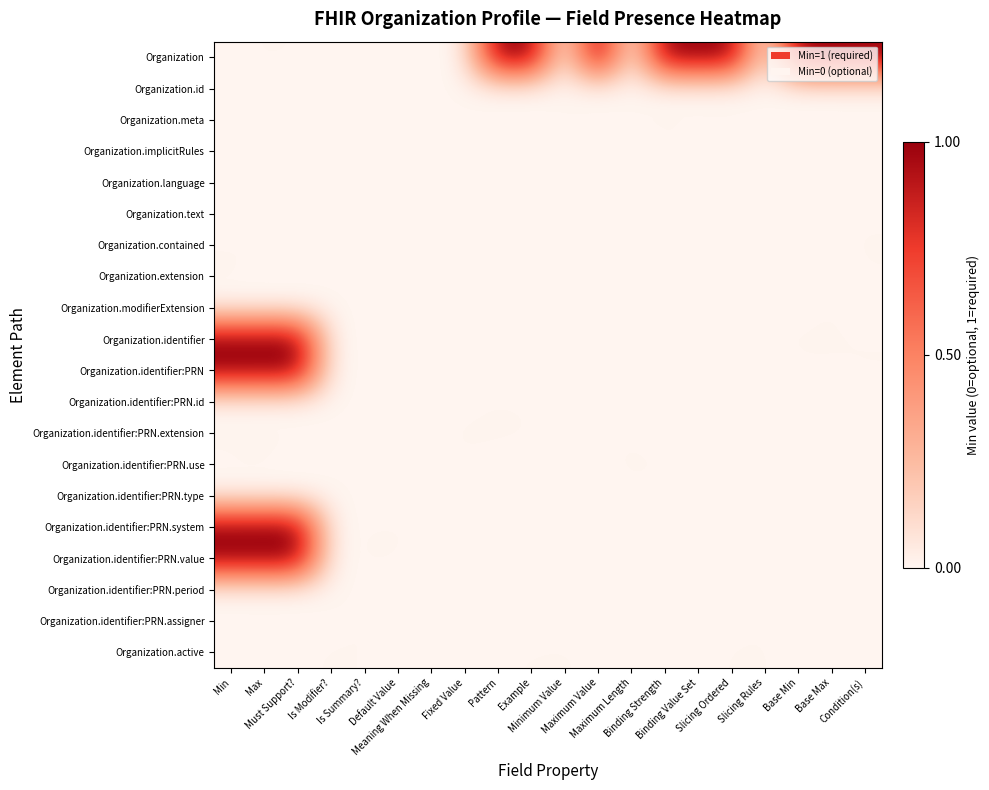

At how many categories does at least one series exceed 0?

20